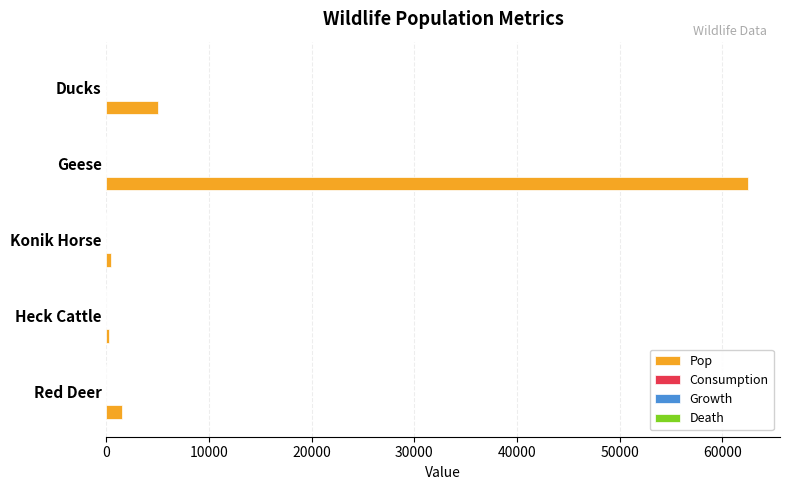

Which category has the highest value across all series?

Geese